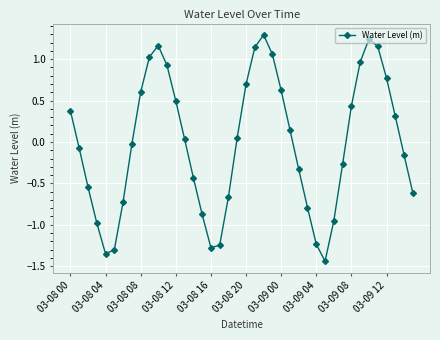

How many interior local valleys (lower than both neighbors) does the data have?

3